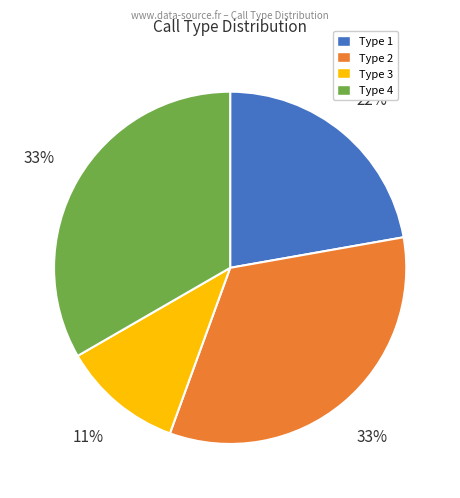

Is Type 4 the majority of the pie?

No